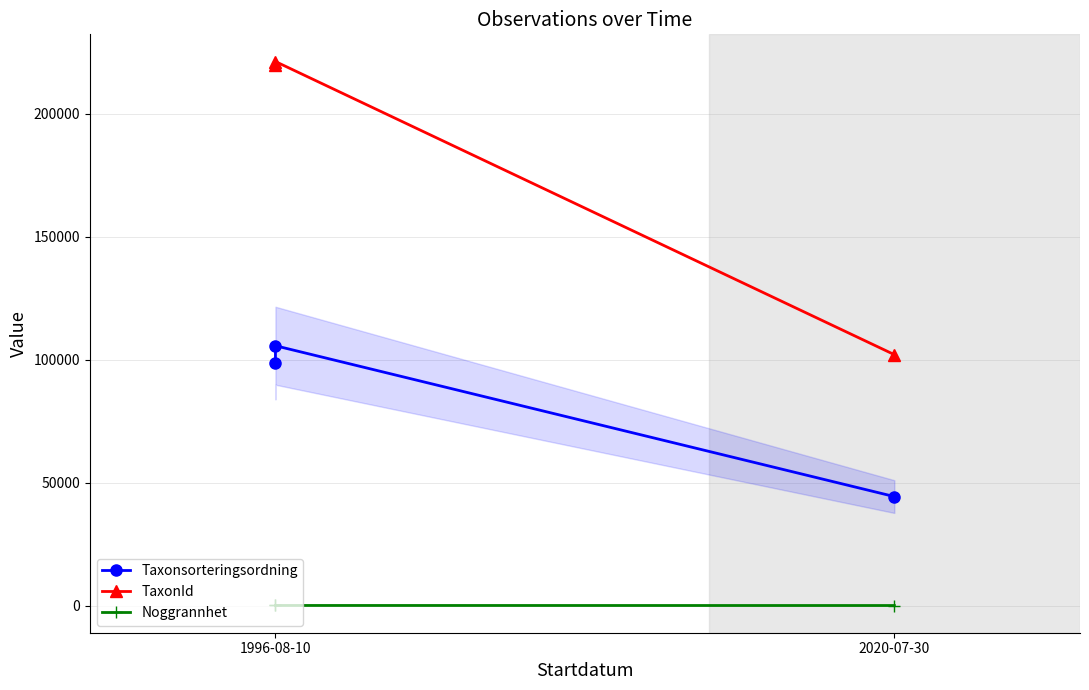

Reading left to right, transcribe all the data shown in this chart.

Taxonsorteringsordning: 98696	105634	44330
TaxonId: 219875	221141	102018
Noggrannhet: 71	71	50